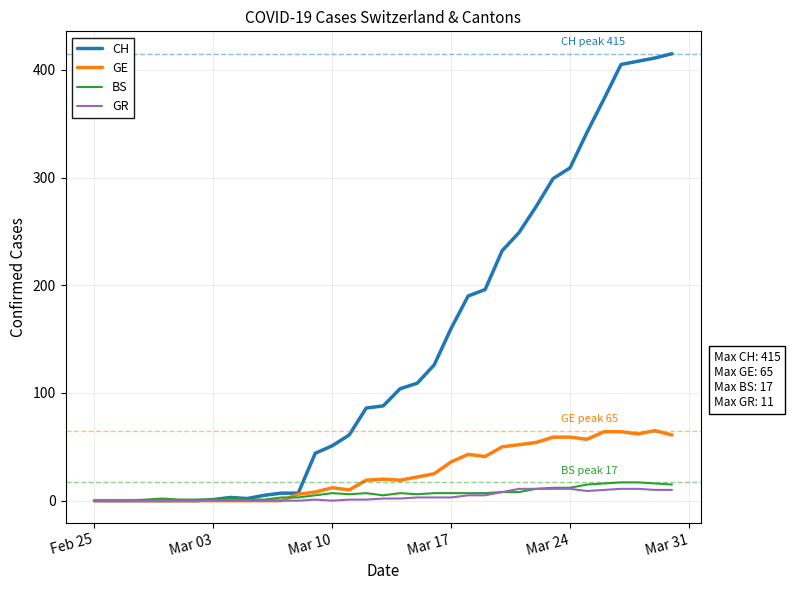

Which series has the largest range (max minus min)?

CH